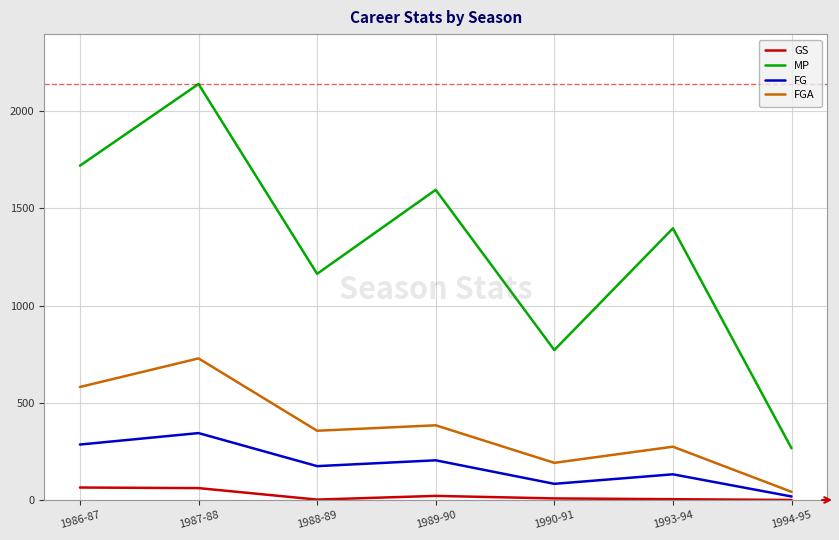

The MP series shows 1008 at 1986-87. True or false?

False